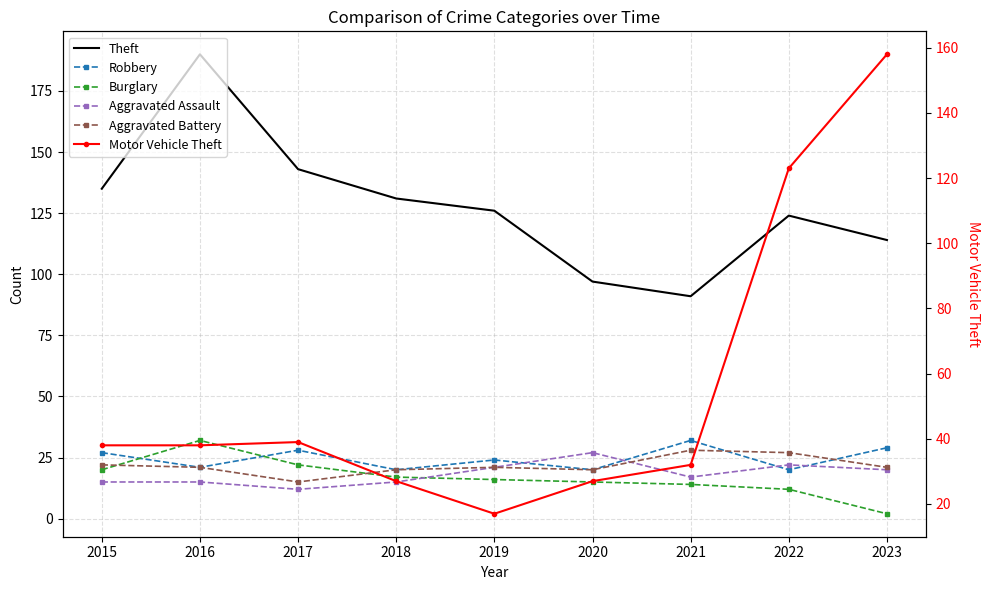

Does the chart have visible grid lines?

Yes